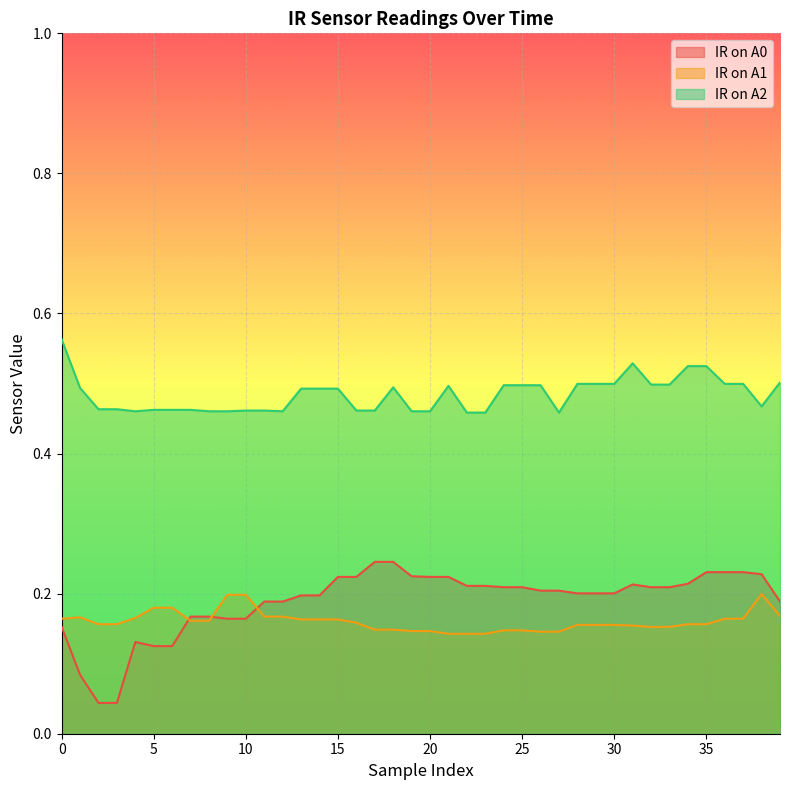

In IR on A0, how many points are higher than both neighbors (excluding endpoints)?

2